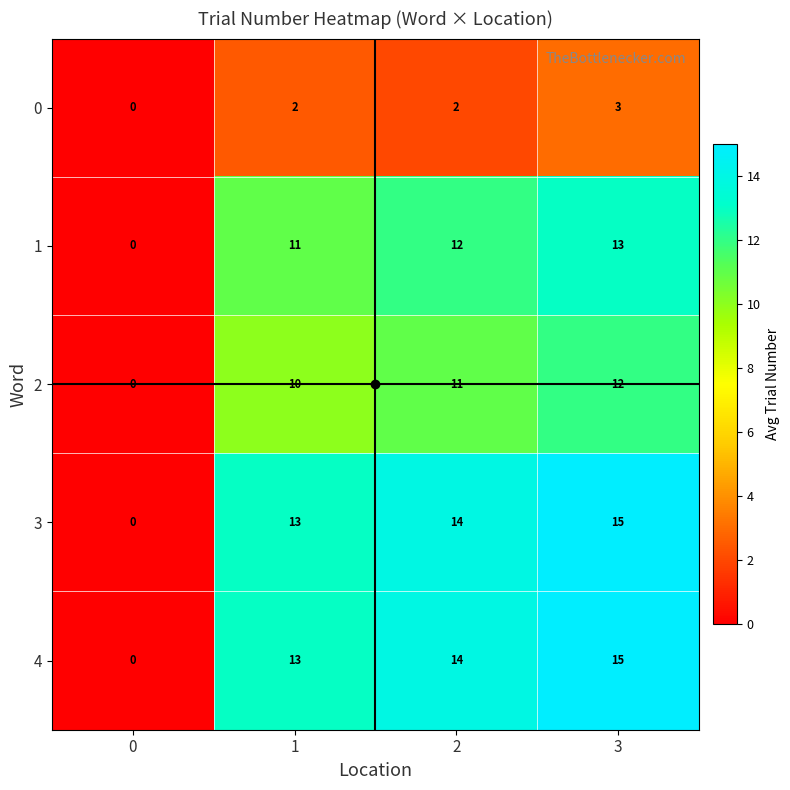

Is the value of 4 at 1 greater than the value of 2 at 1?

Yes